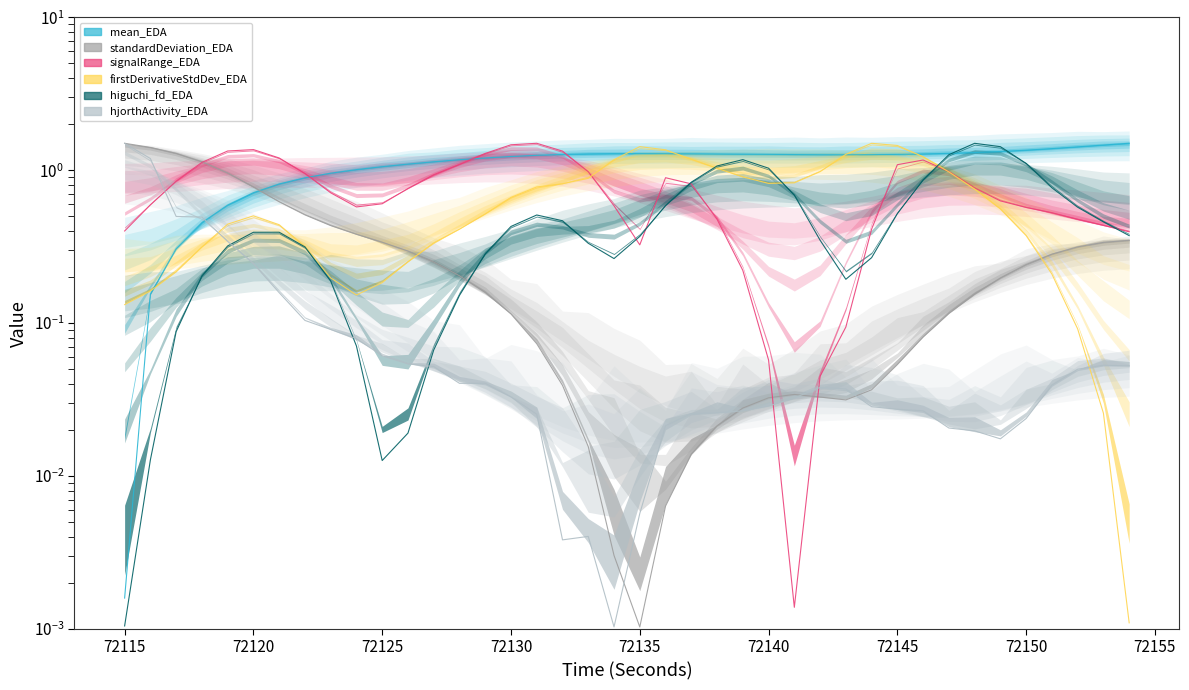

True or false: mean_EDA has a value of 0.3 at 72121.

False